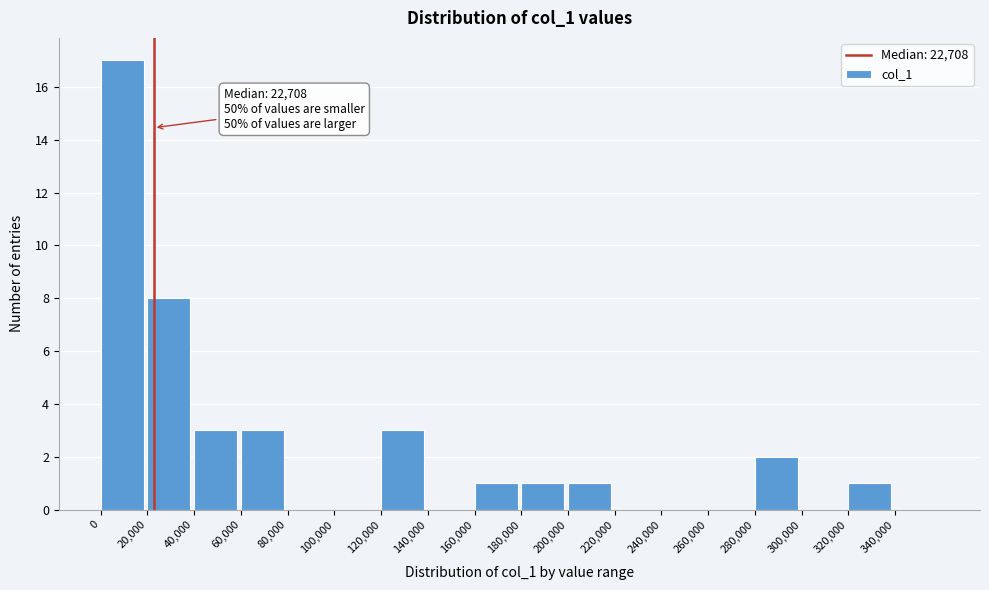

Which range on the x-axis has the tallest bar?

0 to 20000